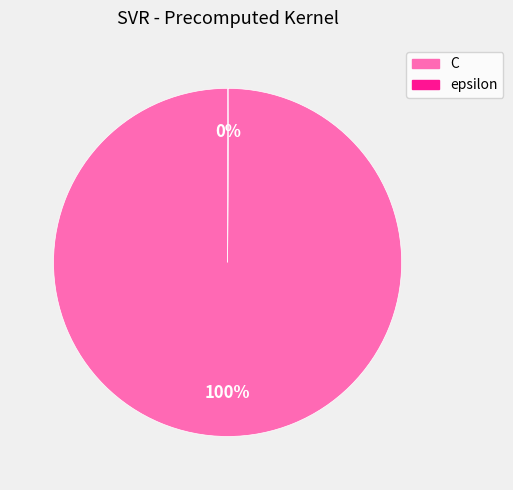

To the nearest percent, what is the average slice percentage?

50%